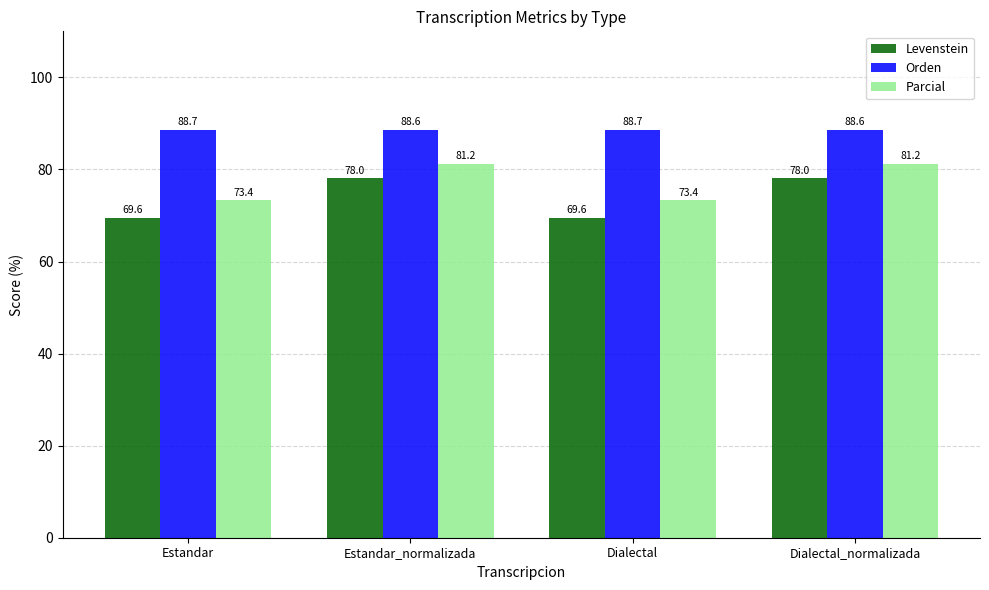

Which series has the largest total across all categories?

Orden